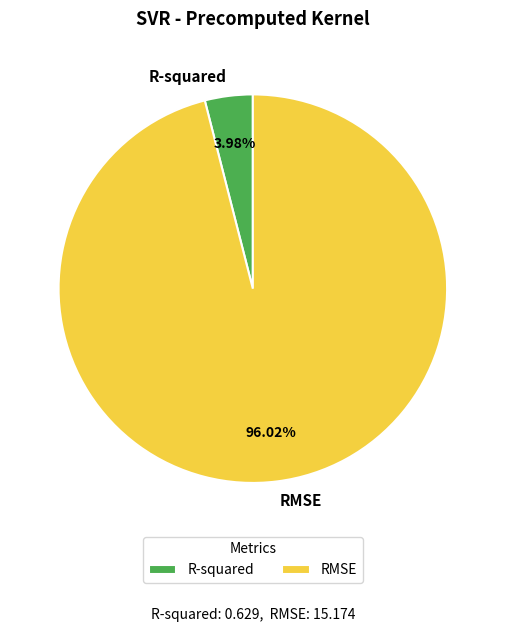

To the nearest percent, what is the difference between the largest and smallest slice percentages?

92%